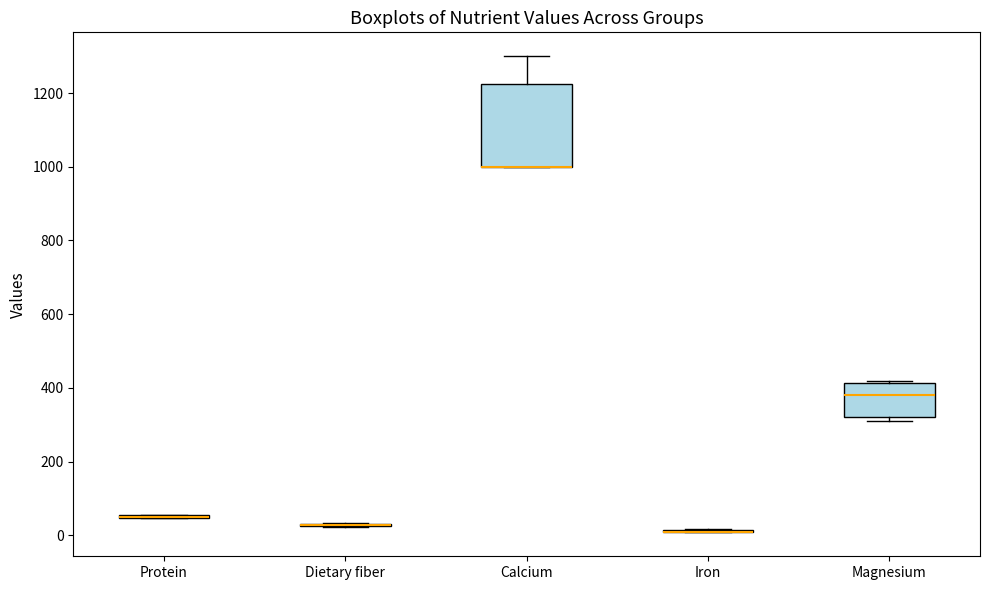

Where is the lower edge of the box for Calcium on the y-axis? The values are not printed on the chart, so give them approximately, as read against the axis.

1000